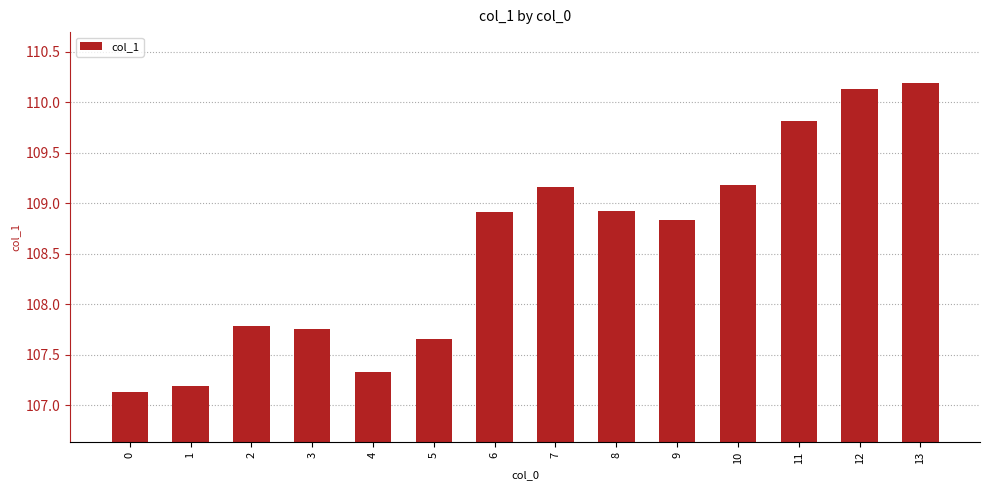

Count the number of values greater than 108.

8